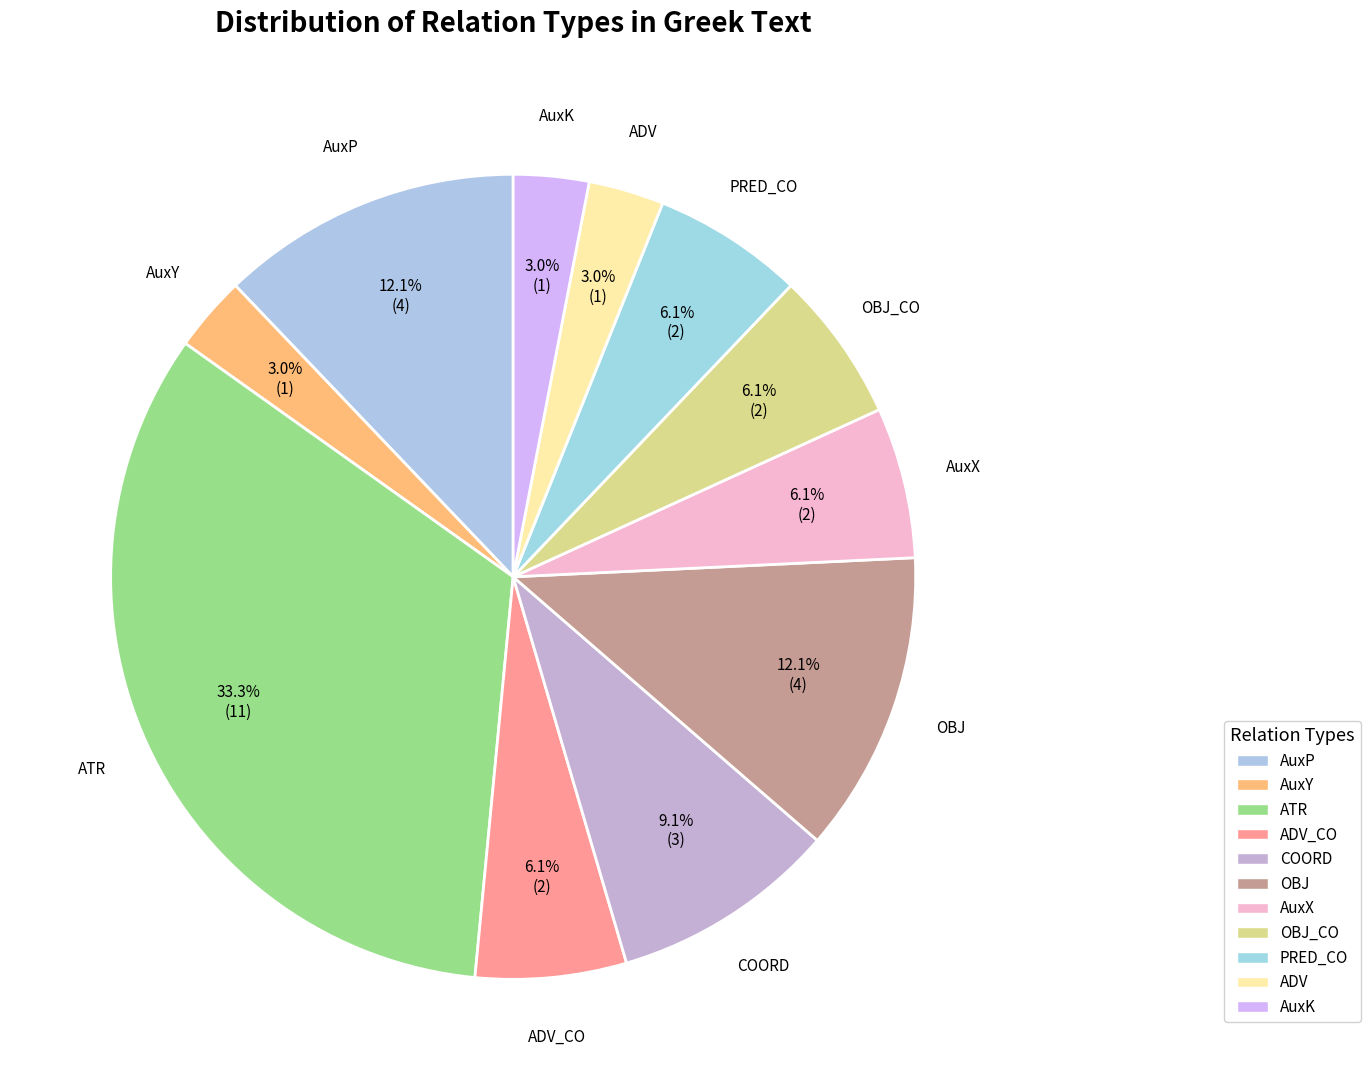

To the nearest percent, what is the combined percentage of OBJ_CO and AuxX?

12%